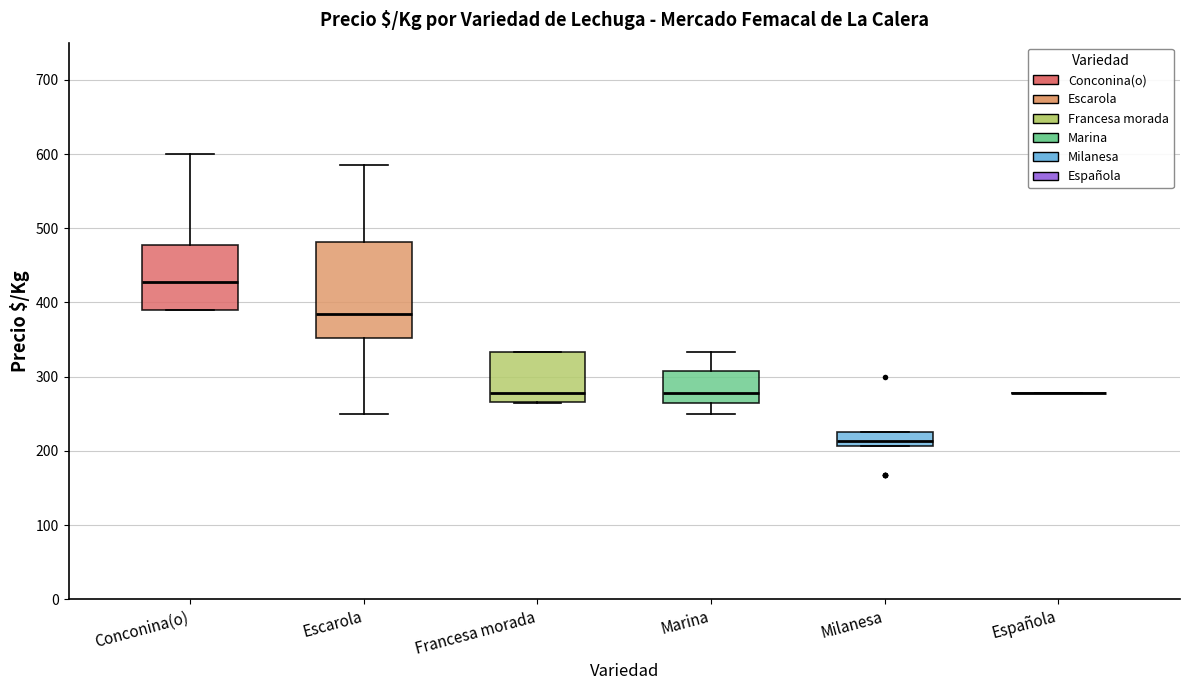

Comparing the boxes themselves (not the whiskers), which one is the tallest?

Escarola